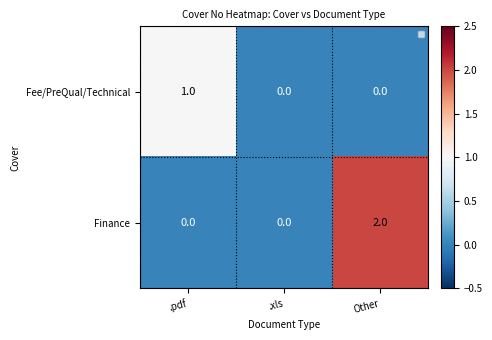

Rank the series by their average value, from lowest to highest.

Fee/PreQual/Technical, Finance